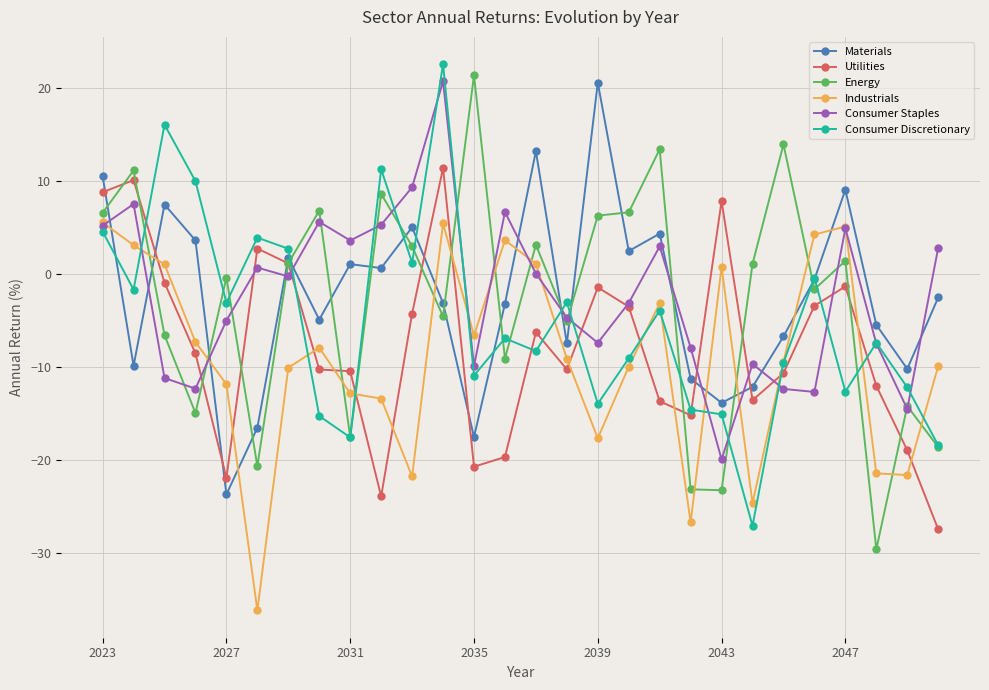

What is the lowest value of the Consumer Staples series?

-19.9